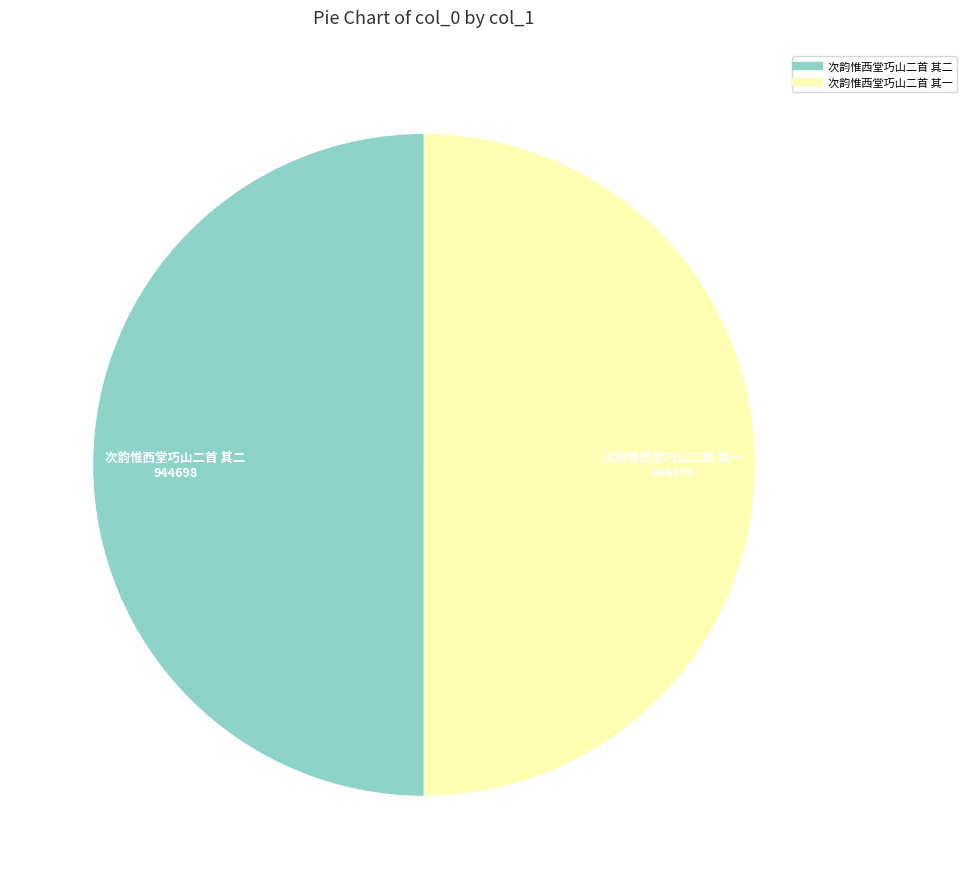

Is the sum of 次韵惟西堂巧山二首 其二 and 次韵惟西堂巧山二首 其一 greater than half?

Yes